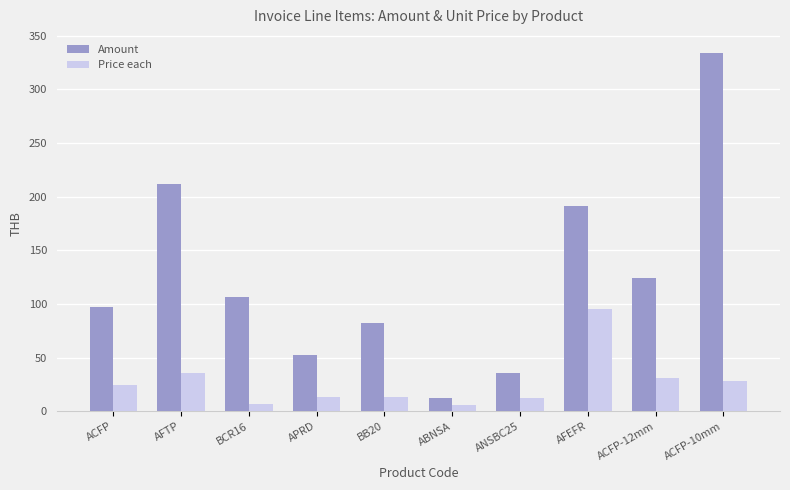

At how many categories does at least one series exceed 231?

1